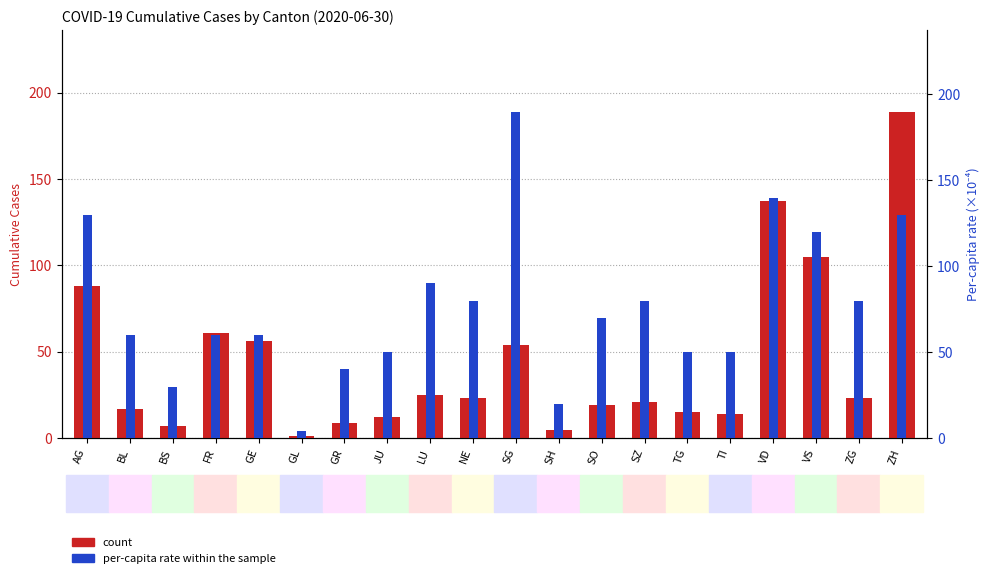

At which label does count first exceed 23?

AG